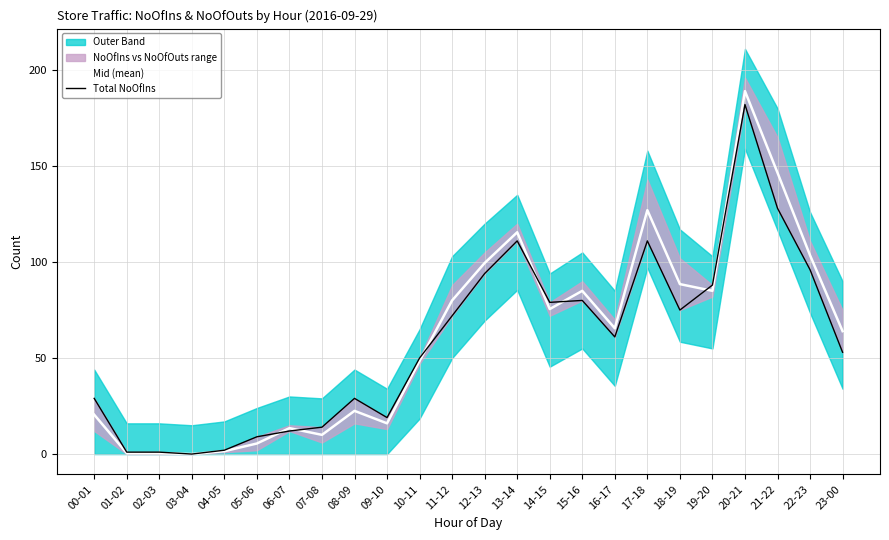

Is this an area chart (filled region under the line)?

No